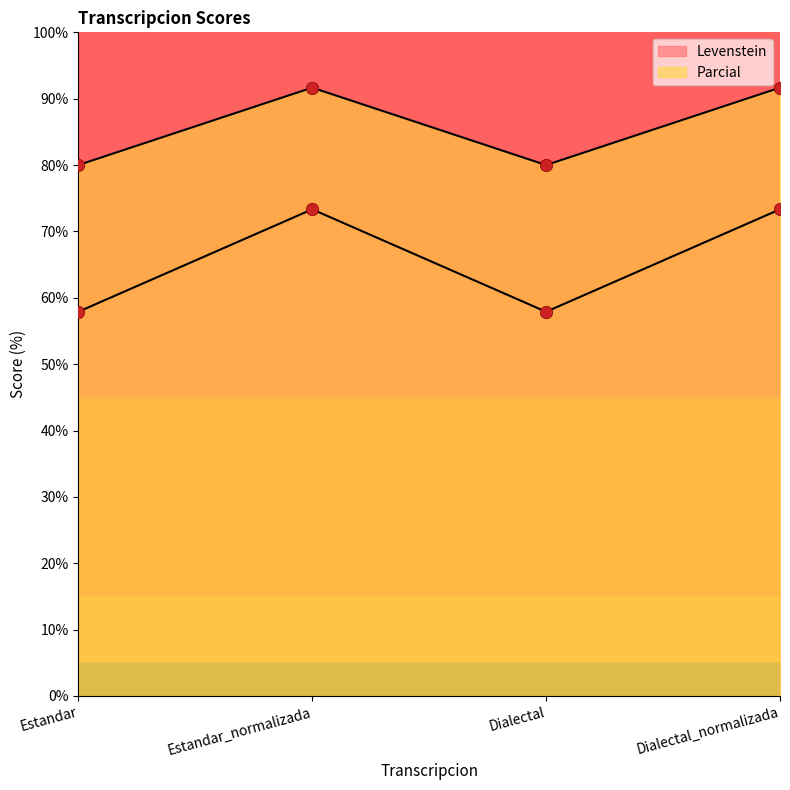

Which series reaches the minimum Y coordinate?

Levenstein